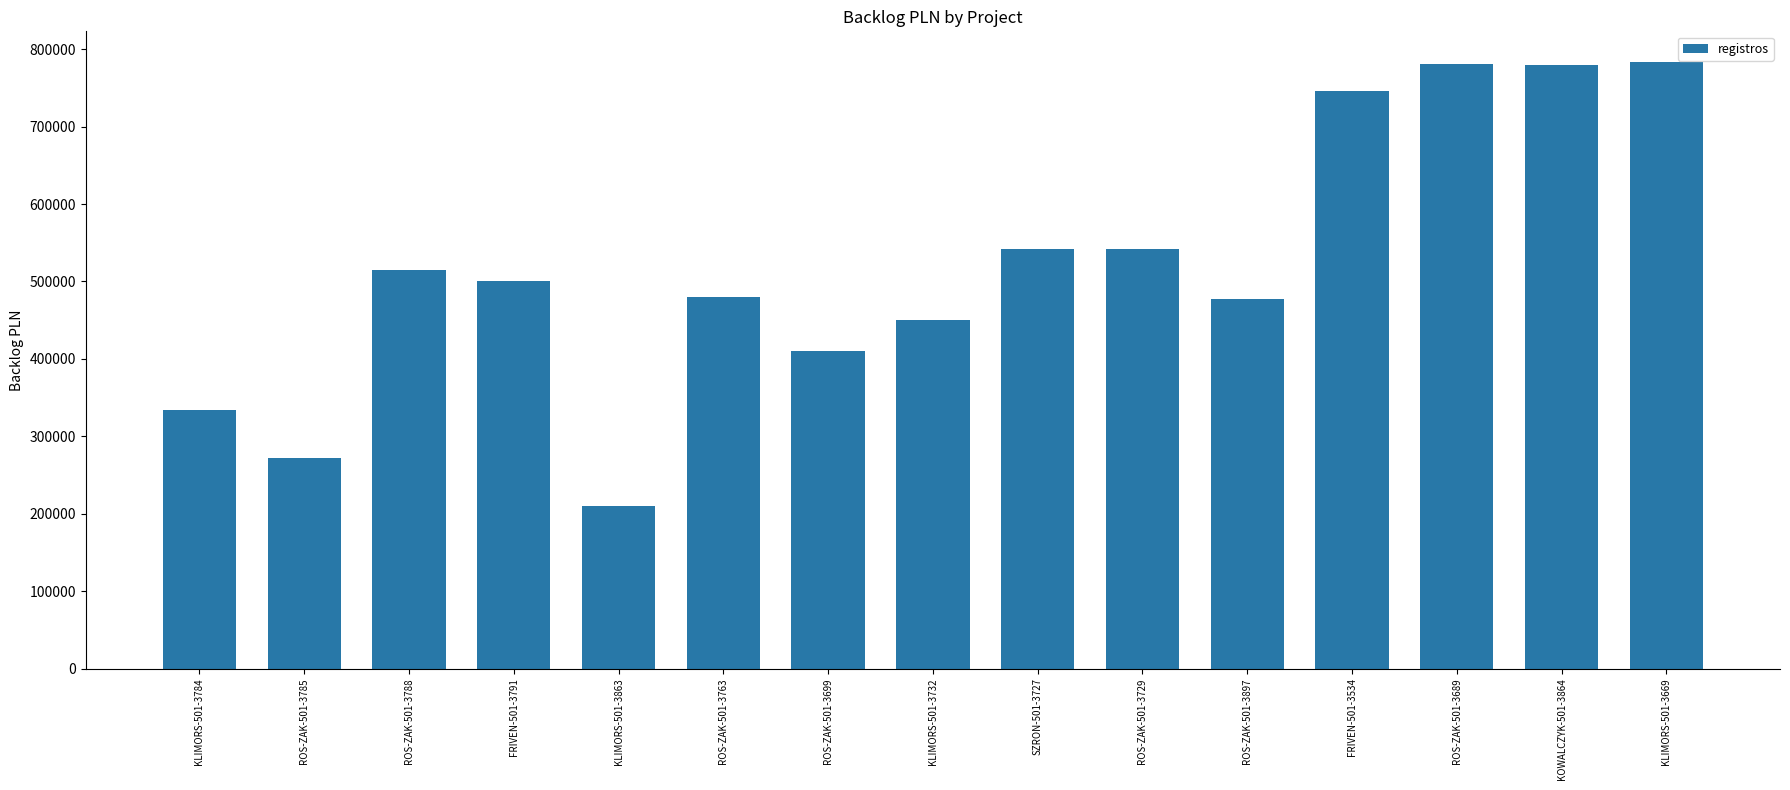

Which category has the lowest value across all series?

KLIMORS-501-3863